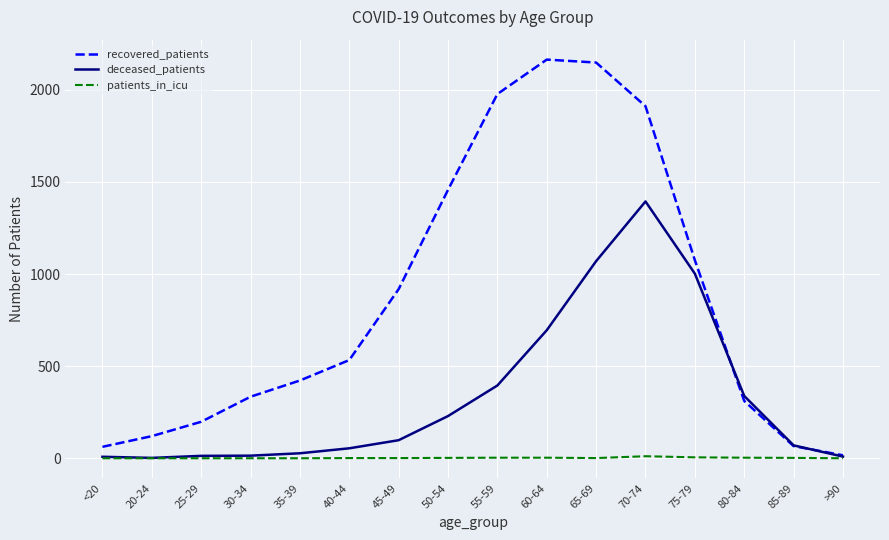

What is the sum of the patients_in_icu values at 20-24 and 65-69?

1